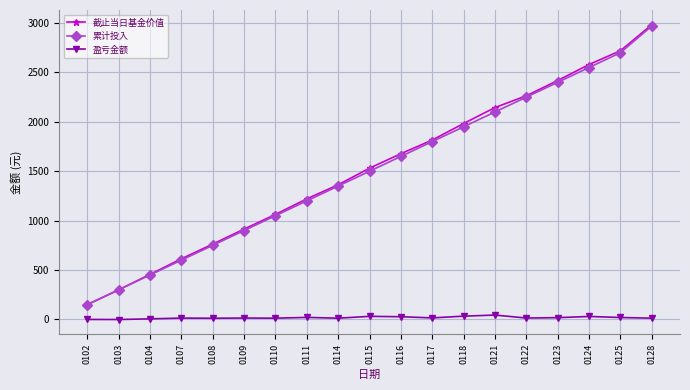

Is this an area chart (filled region under the line)?

No